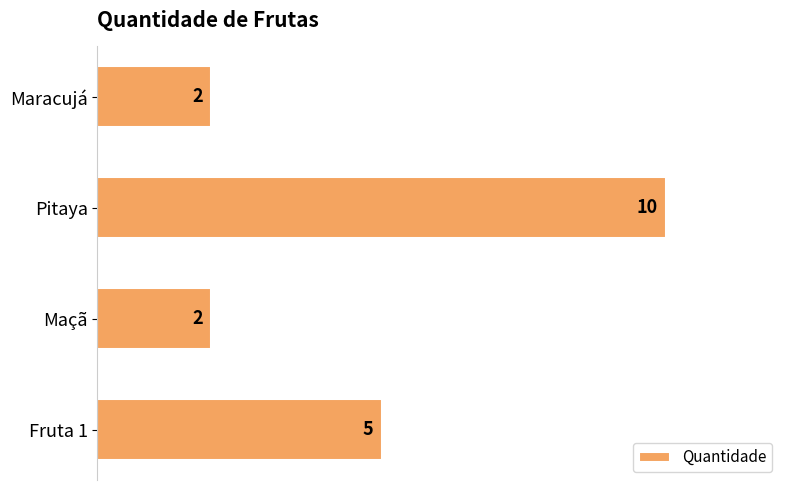

What is the change in value from Maçã to Pitaya?

+8